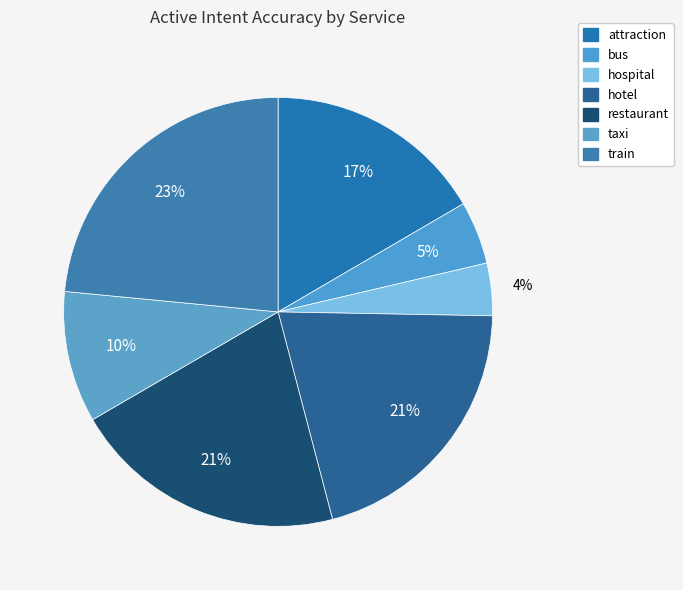

How many slices are in this pie chart?

7